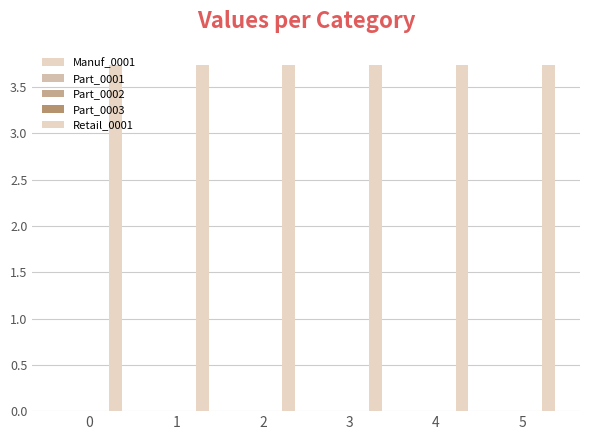

What is the value of the Retail_0001 bar at the 5th from the left?

3.7